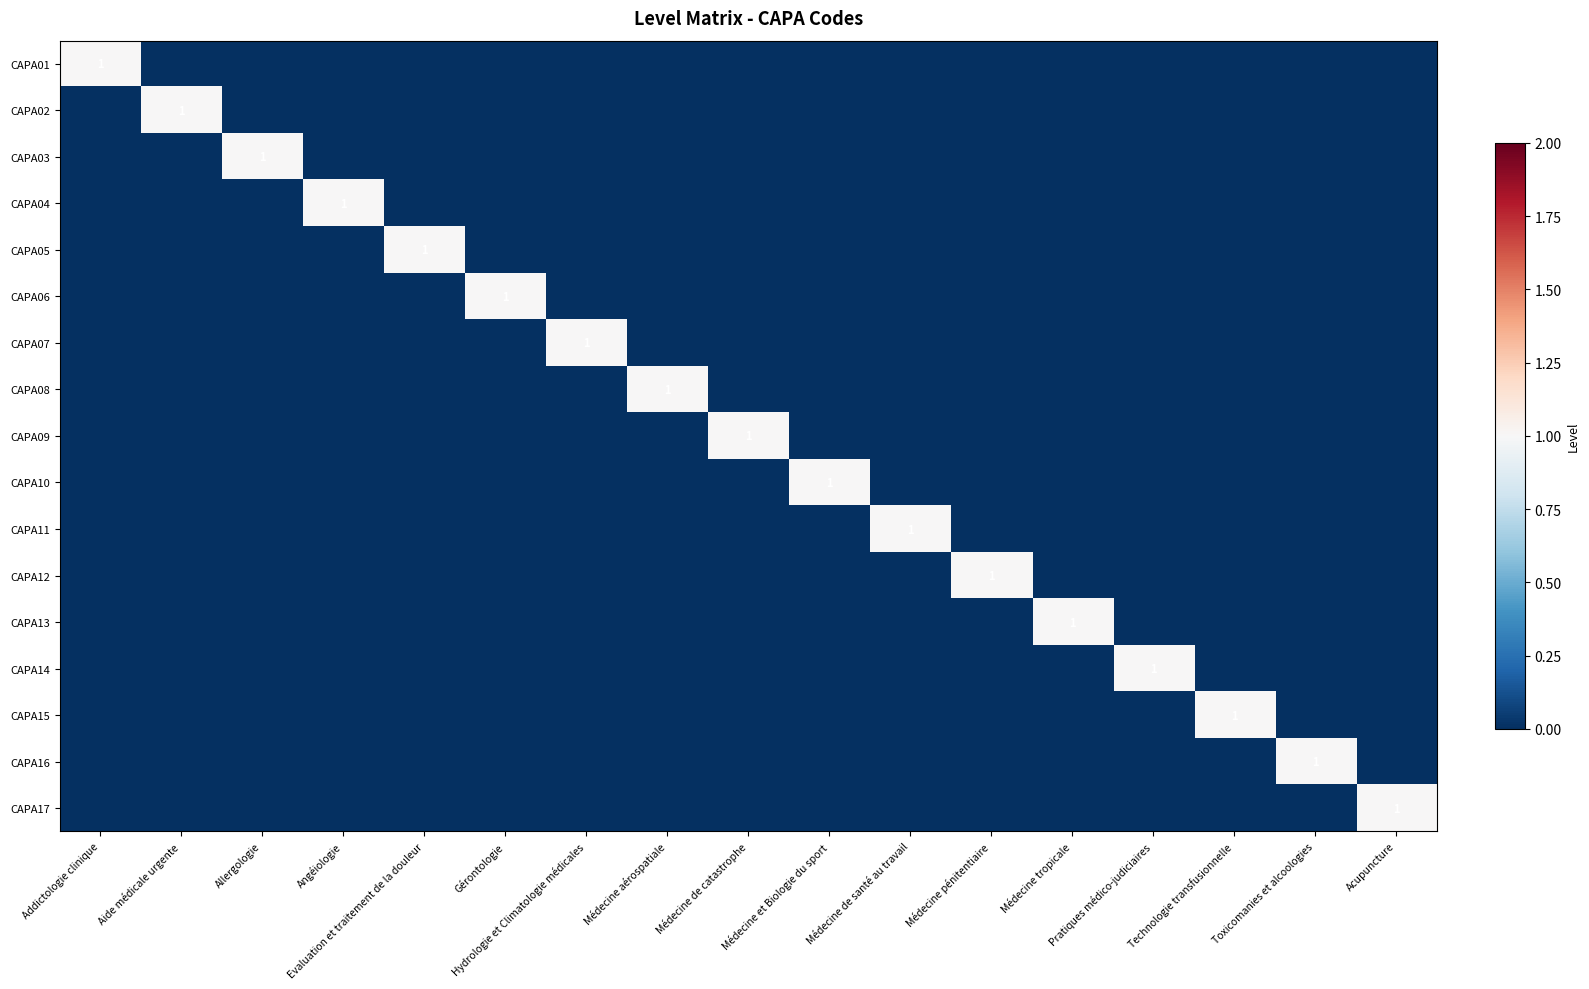

What is the maximum value shown in the chart?

1